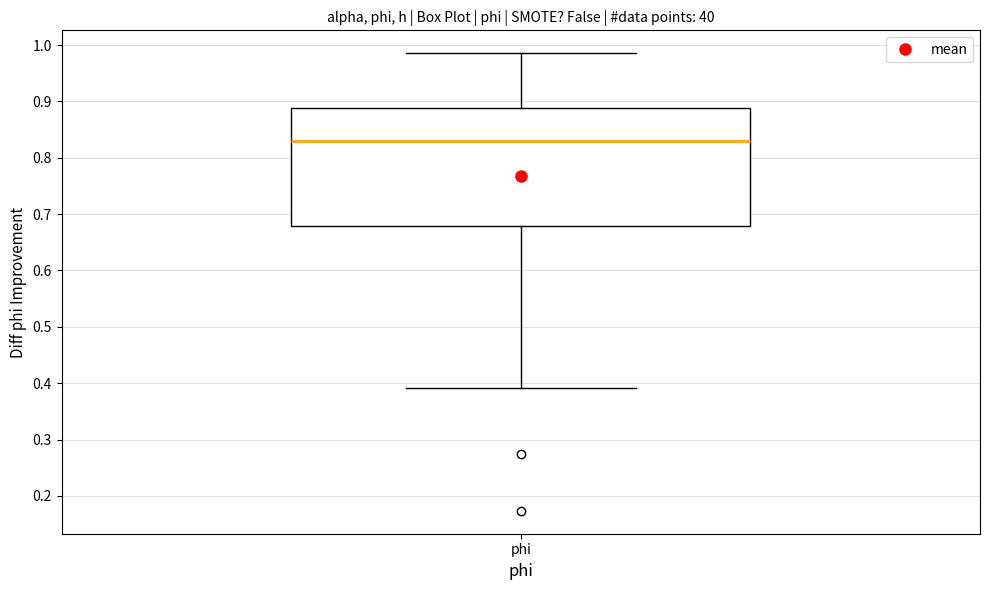

Read this box plot against the y-axis: the position of the median line, the range covered by the box, and the ends of both whiskers. The values are not printed on the chart, so give them approximately, as read against the axis.

median 0.83, box 0.68 to 0.89, whiskers 0.39 to 0.99